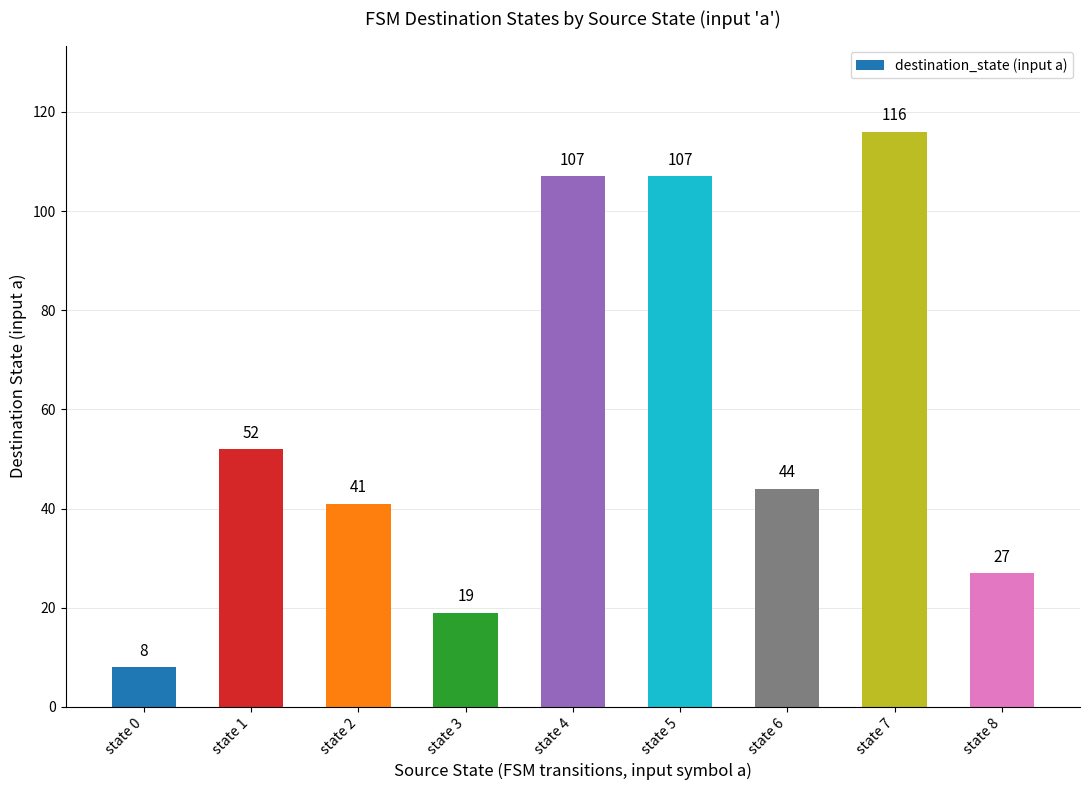

What is the value of the 3rd bar from the left?

41